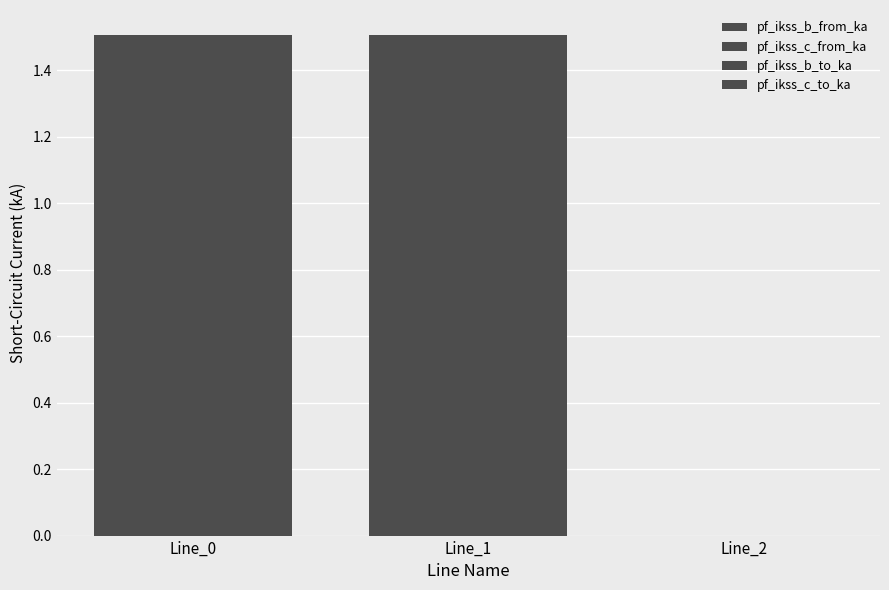

How many distinct data groups are displayed?

4